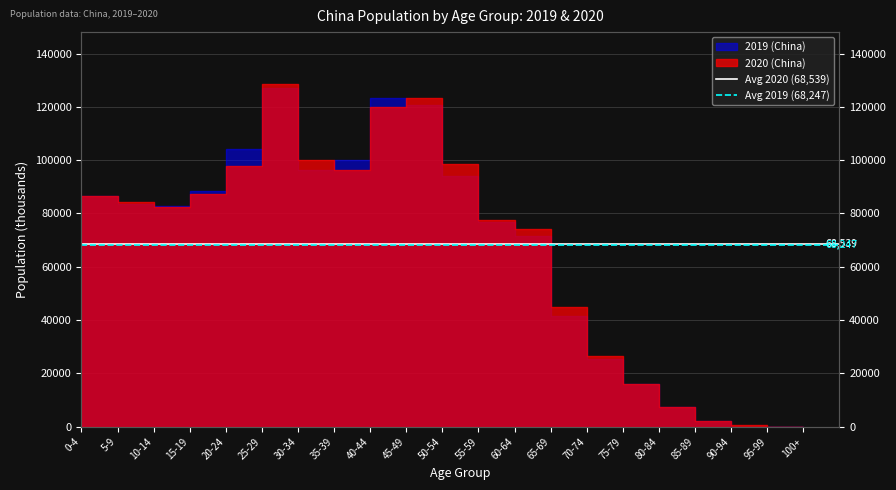

What is the sum of the Avg 2019 (68,247) values at 0-4 and 5-9?

136494.3